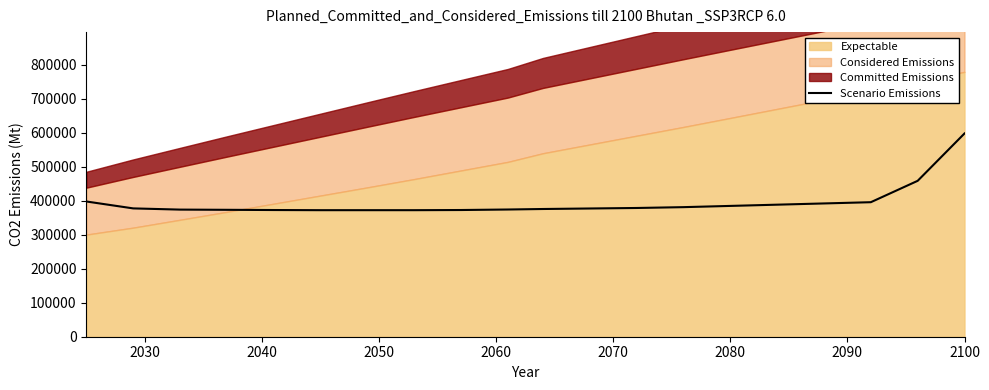

What is the lowest value of the Scenario Emissions series?

372239.6